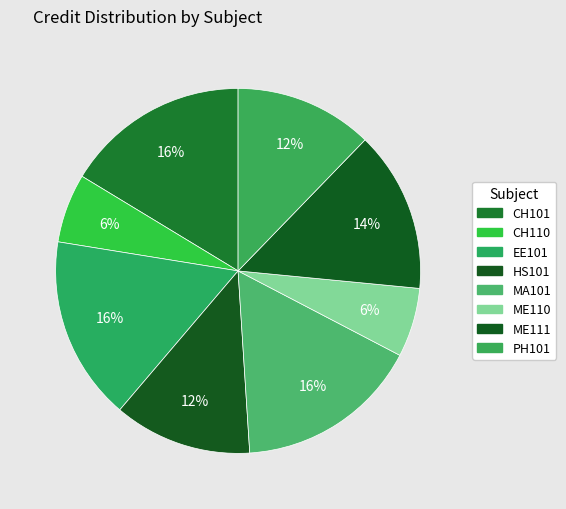

To the nearest percent, what percentage of the pie is PH101?

12%